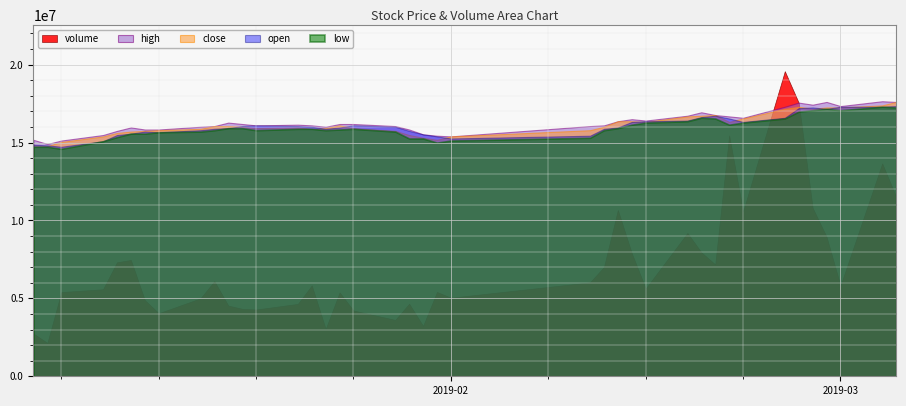

True or false: open has more than 2 points higher than both neighbors.

True